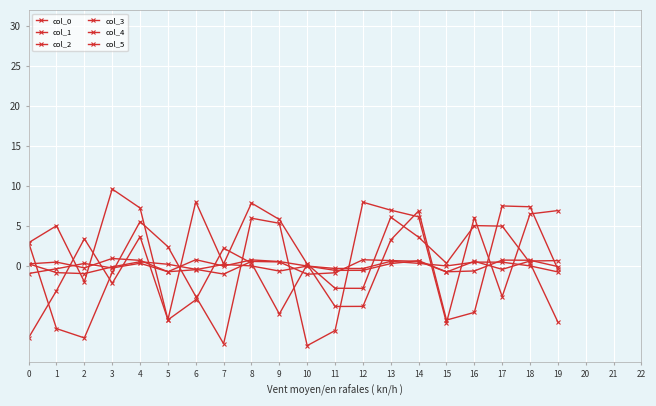

What value does the col_0 series have at 3?

9.6